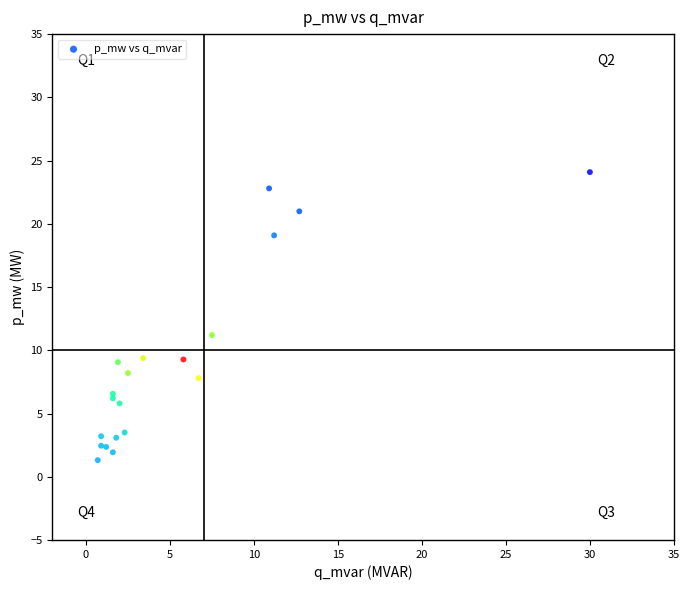

What Y value in the scatter plot is closest to 12?

11.2